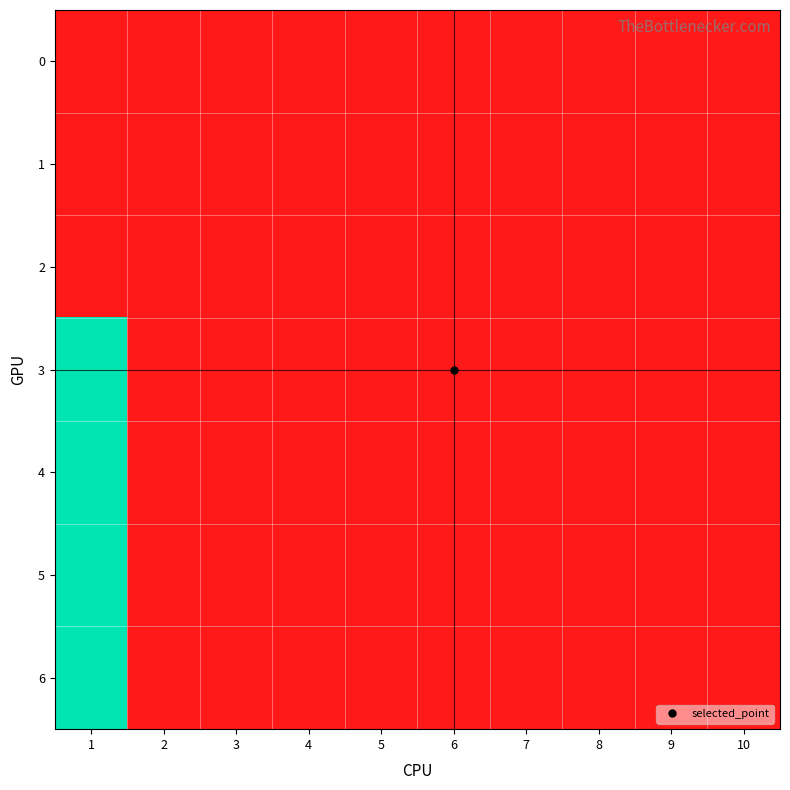

Rank the series by their maximum value, from highest to lowest.

3, 4, 5, 6, 0, 1, 2